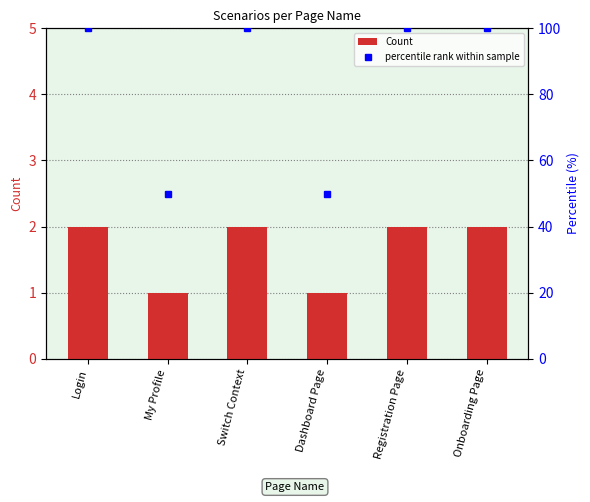

Count the number of data series in this chart.

2